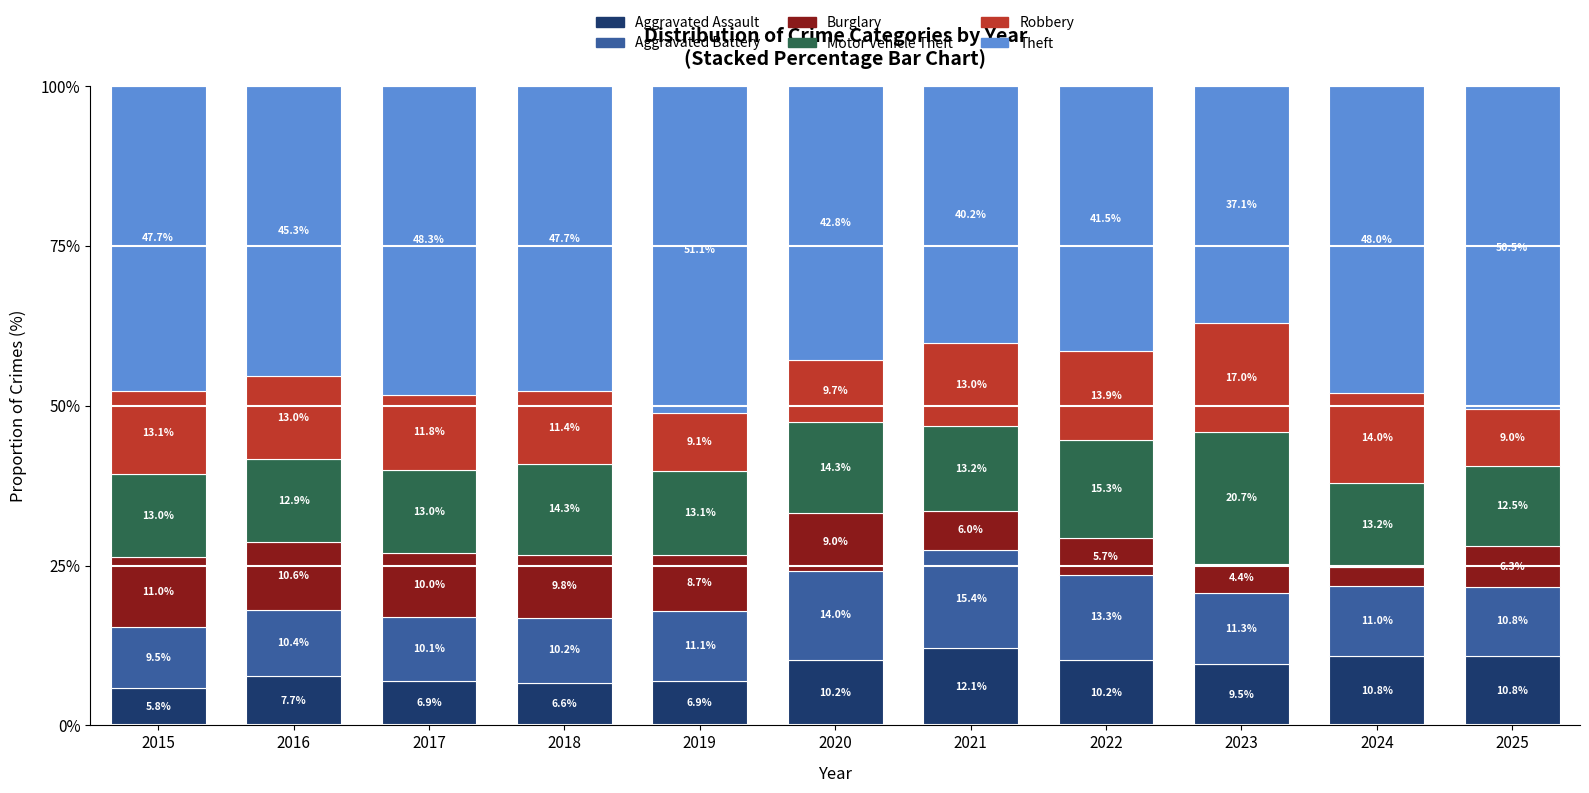

How many series are shown in this chart?

6